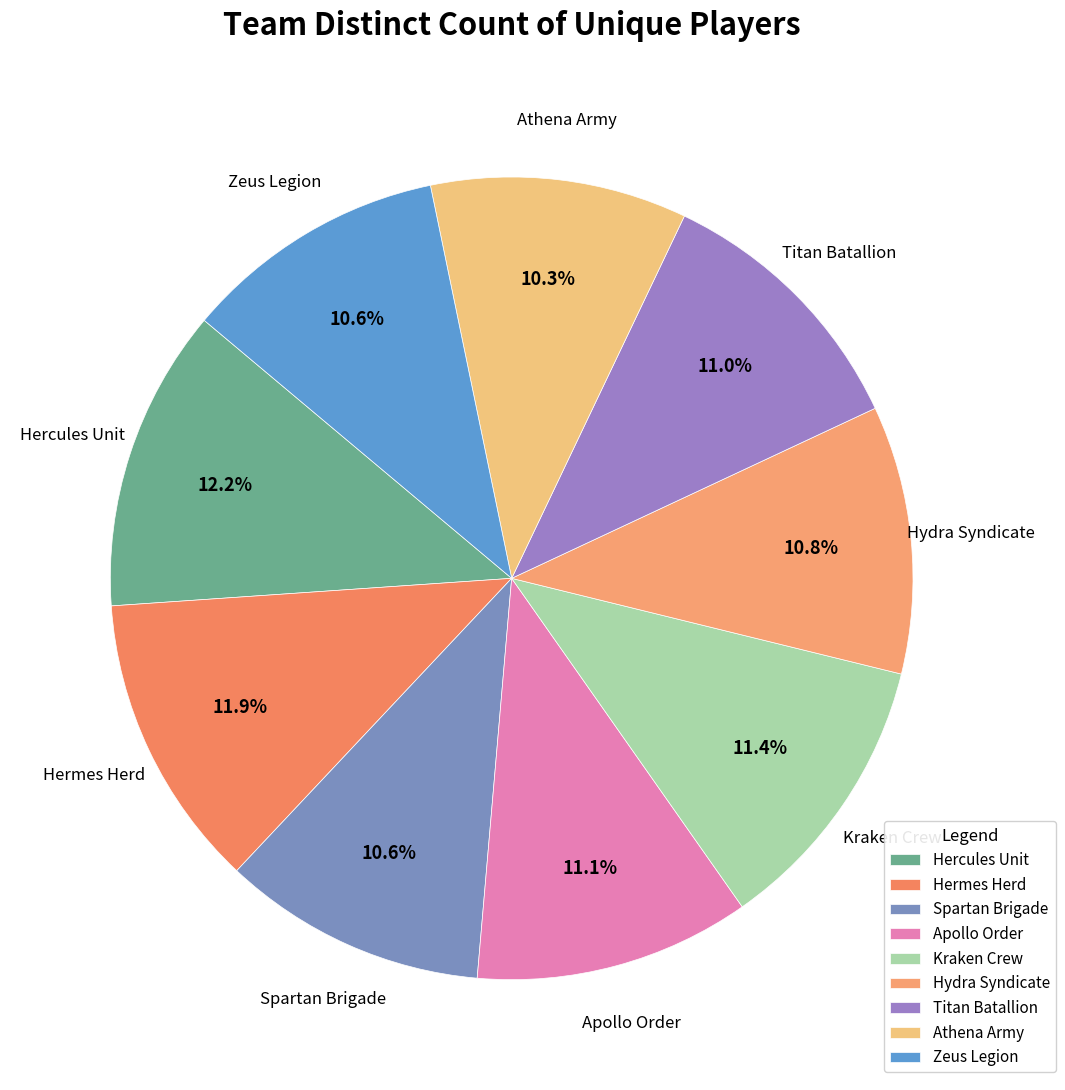

Count the number of slices in the pie.

9